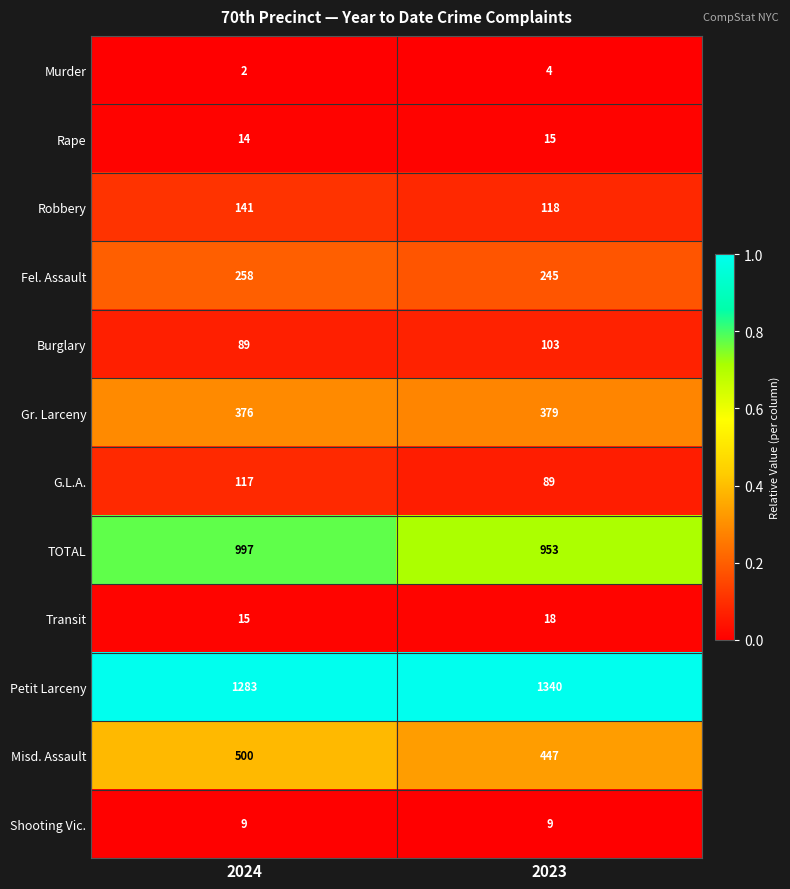

At which label is Murder closest to 3?

2024